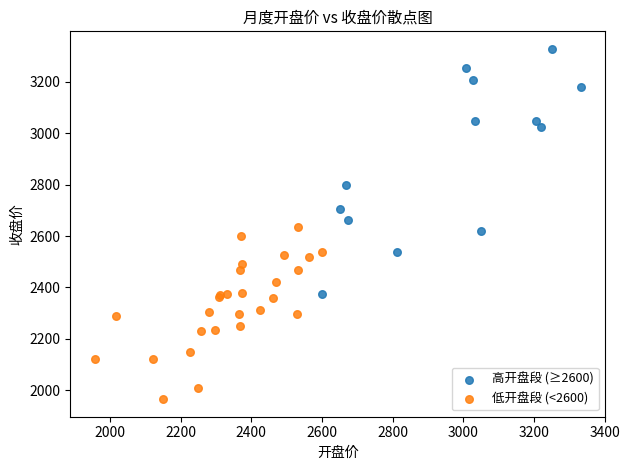

Which series contains the lowest Y value?

低开盘段 (<2600)